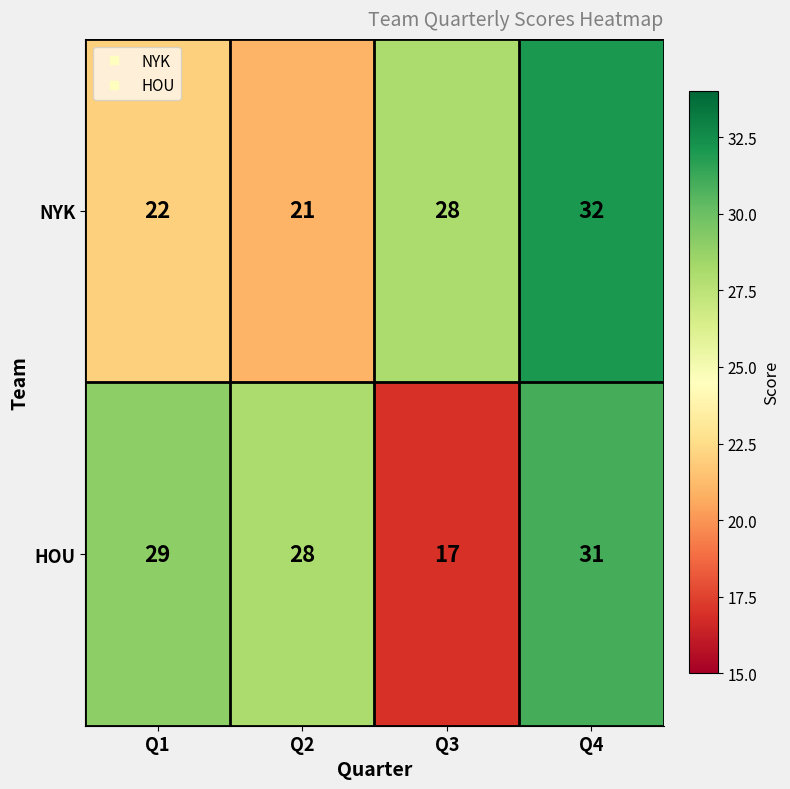

Which series changed the most between Q2 and Q4?

NYK